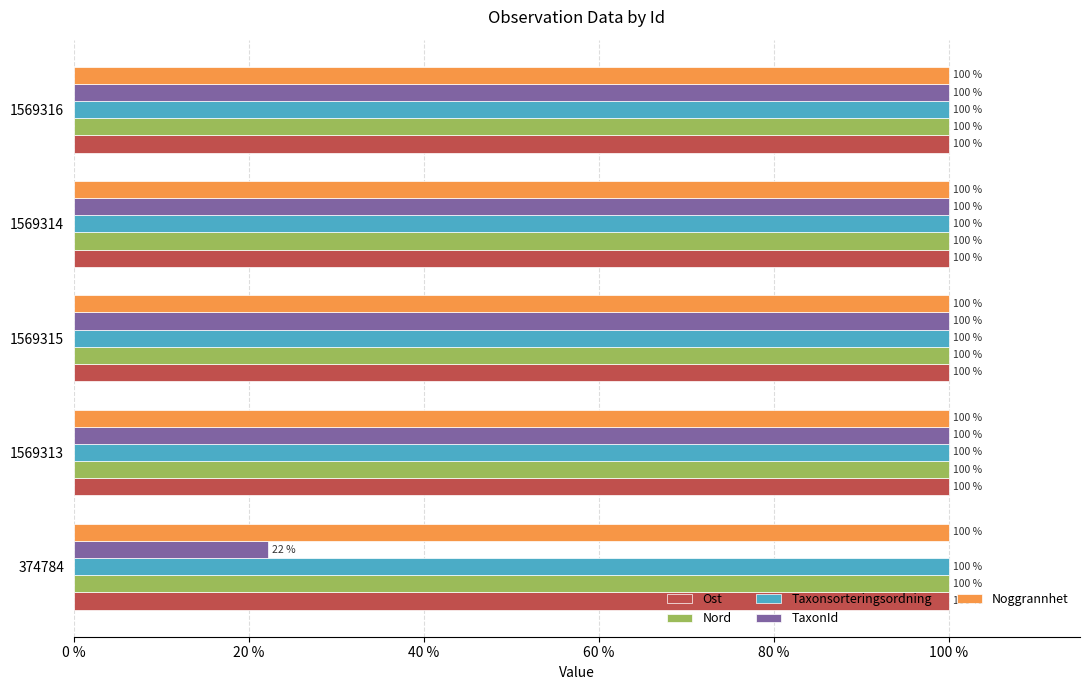

At which label is Nord closest to 99?

1569316